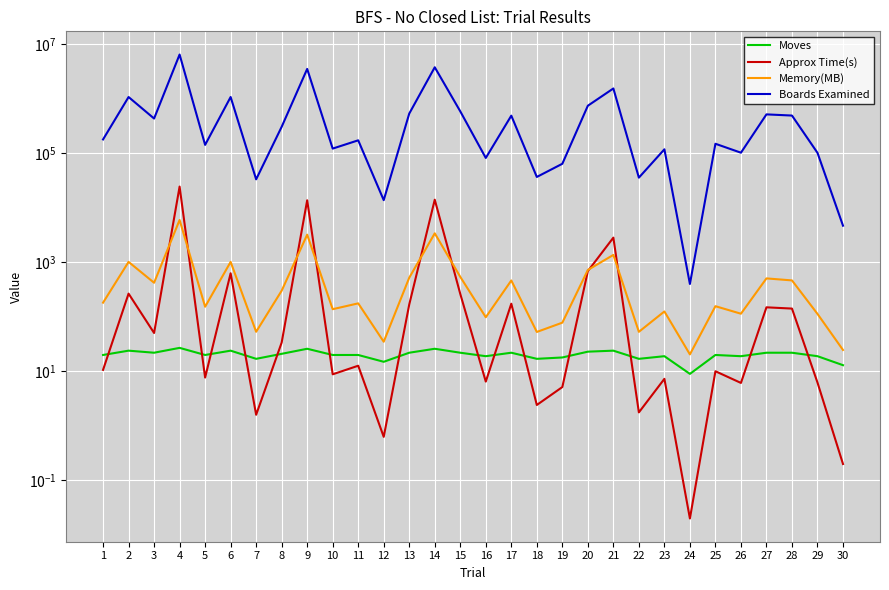

What is the highest value of the Moves series?

27.0